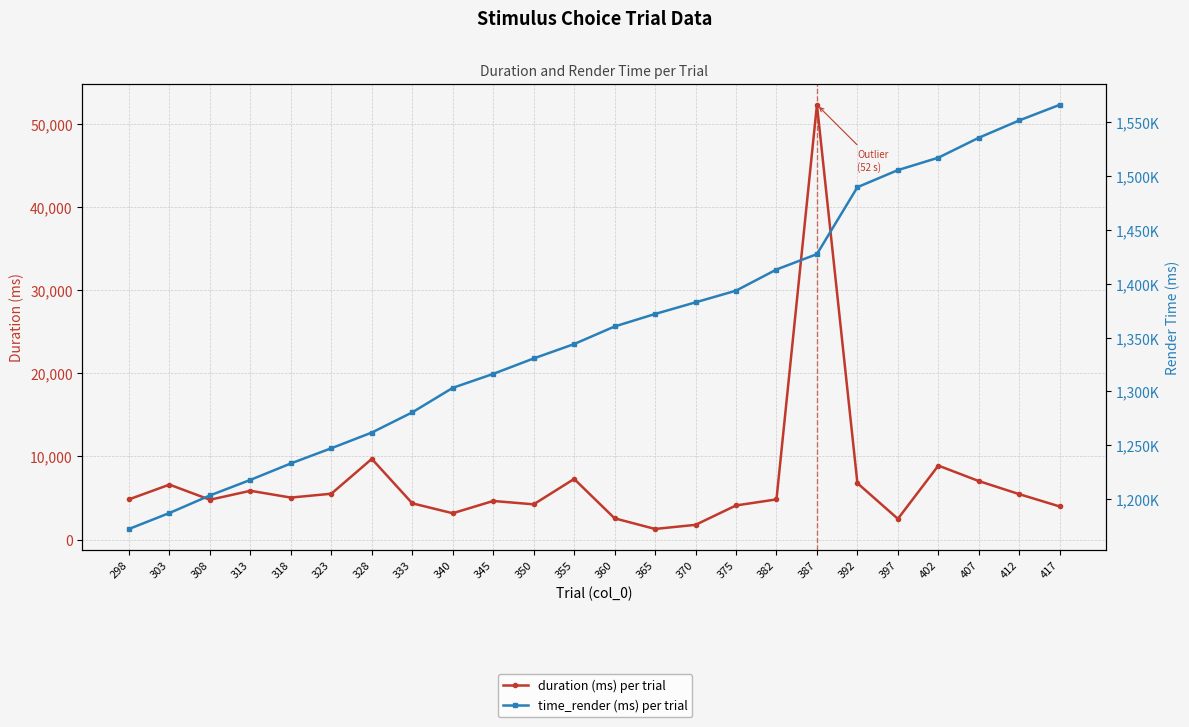

How many lines are shown in the chart?

2